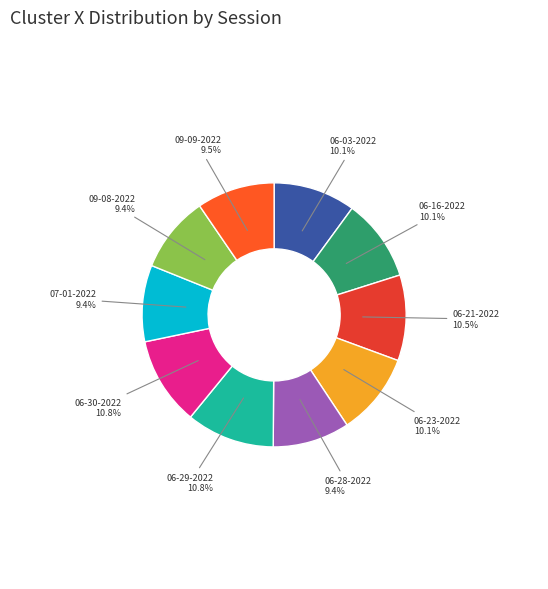

Combined, do 09-09-2022 and 07-01-2022 account for over 50%?

No